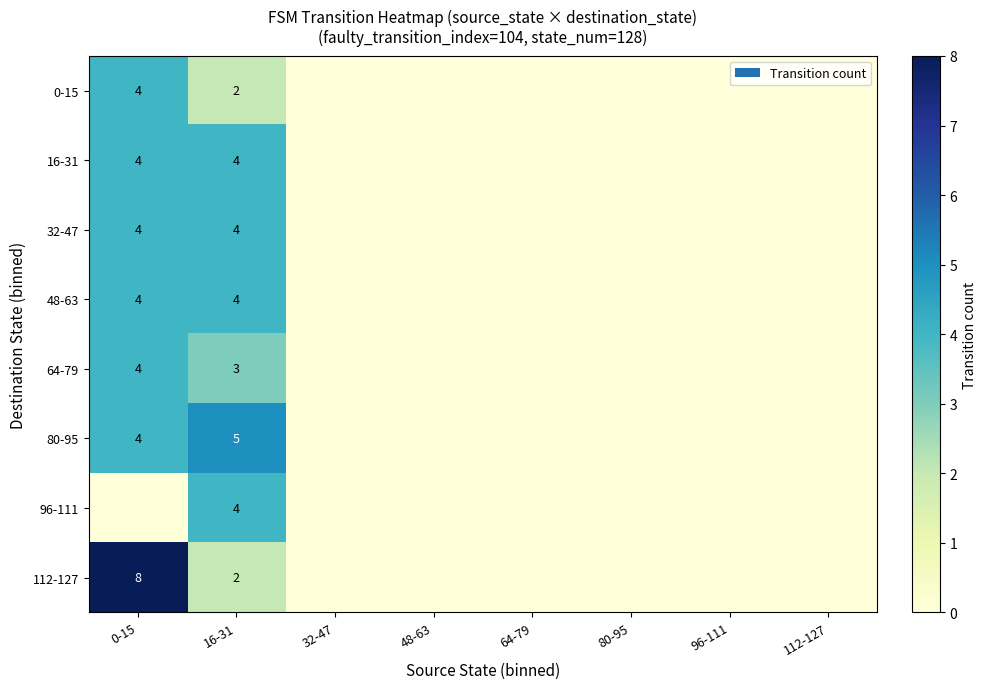

True or false: 48-63 has a value of 4 at 16-31.

True